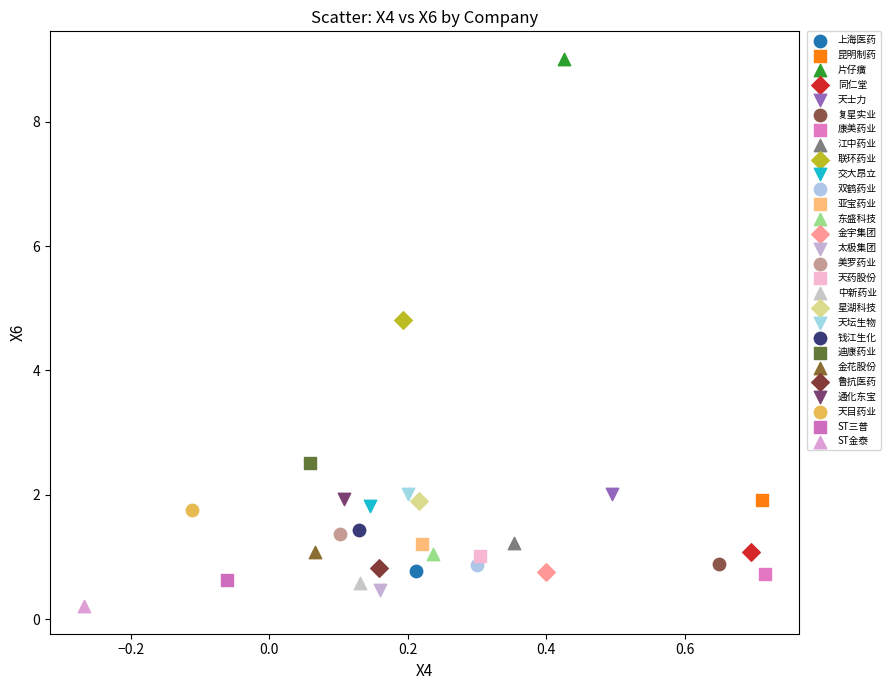

Which series contains the highest Y value?

片仔癀